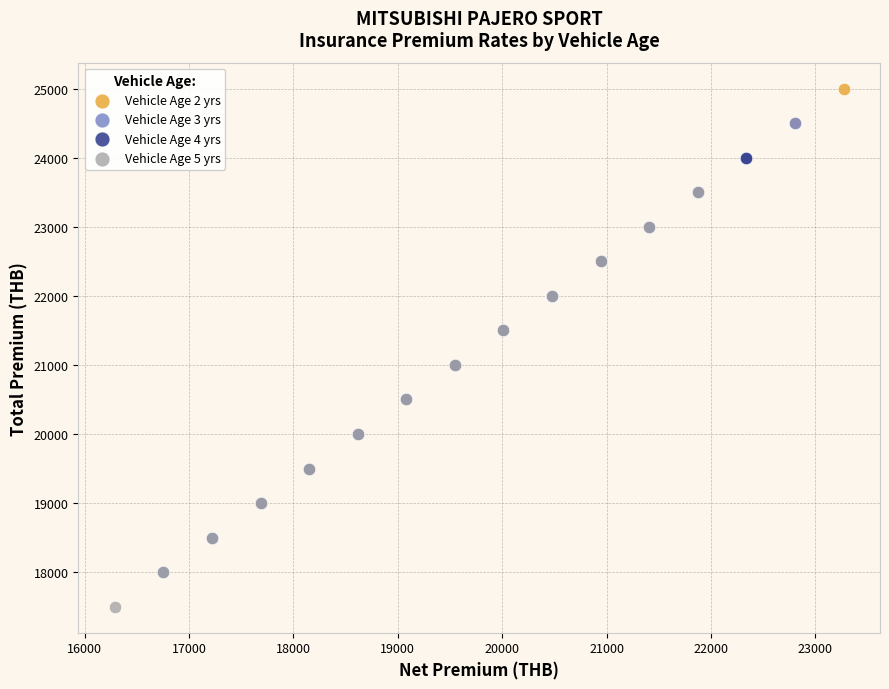

Which series reaches the maximum Y coordinate?

Vehicle Age 2 yrs